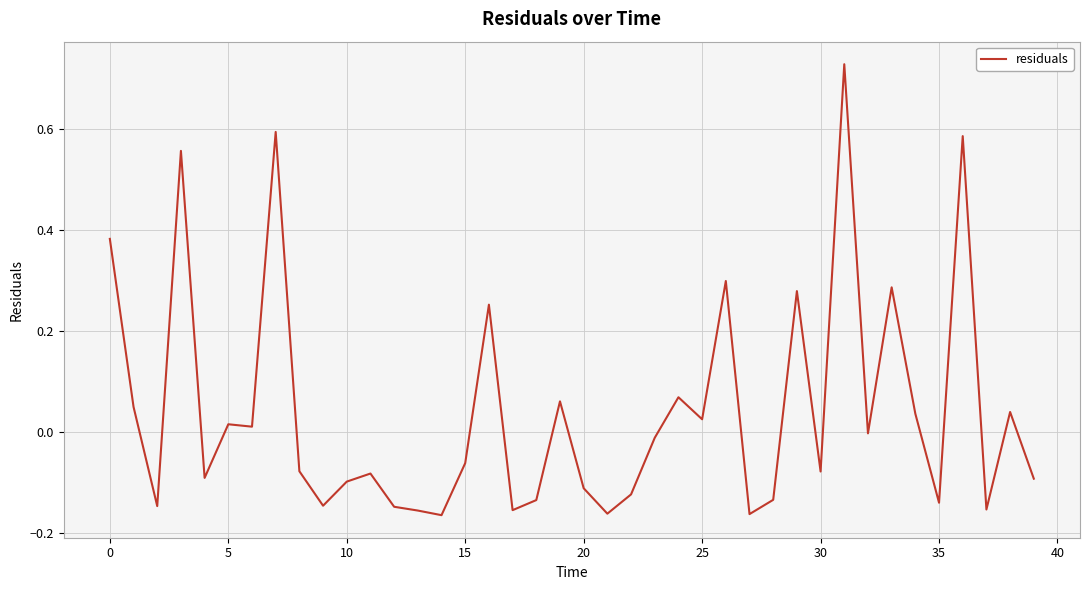

How many lines are shown in the chart?

1